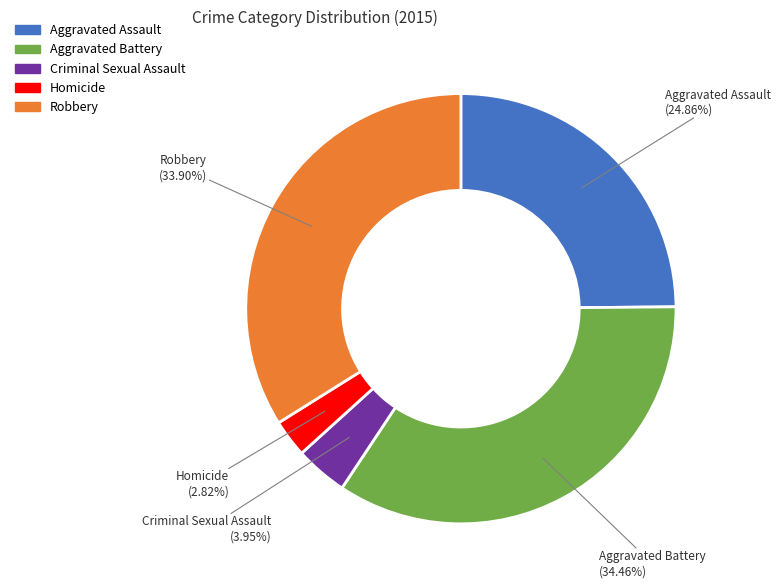

To the nearest percent, what is the difference between the largest and smallest slice percentages?

32%